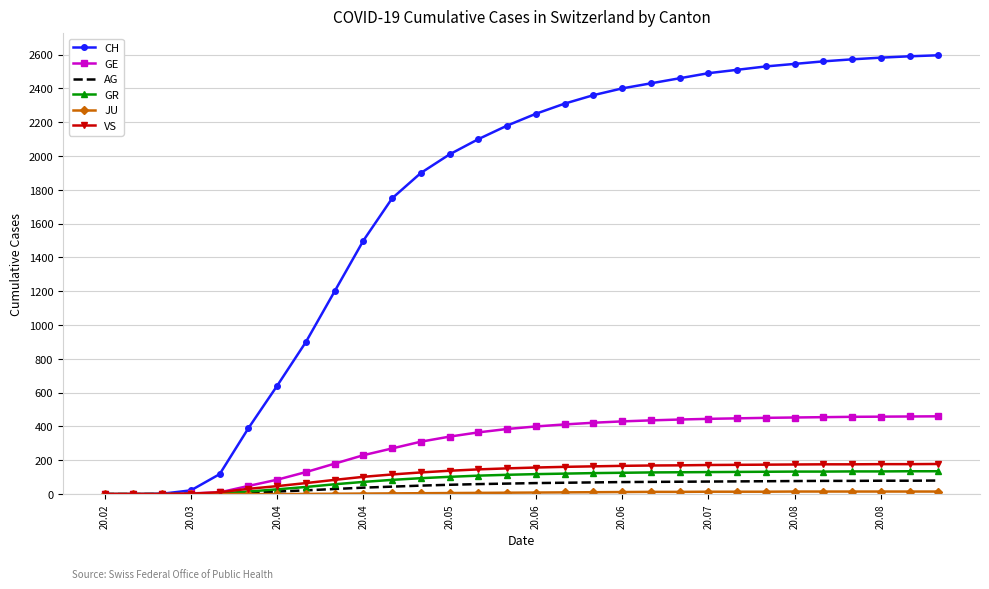

Which series has the widest spread of values?

CH